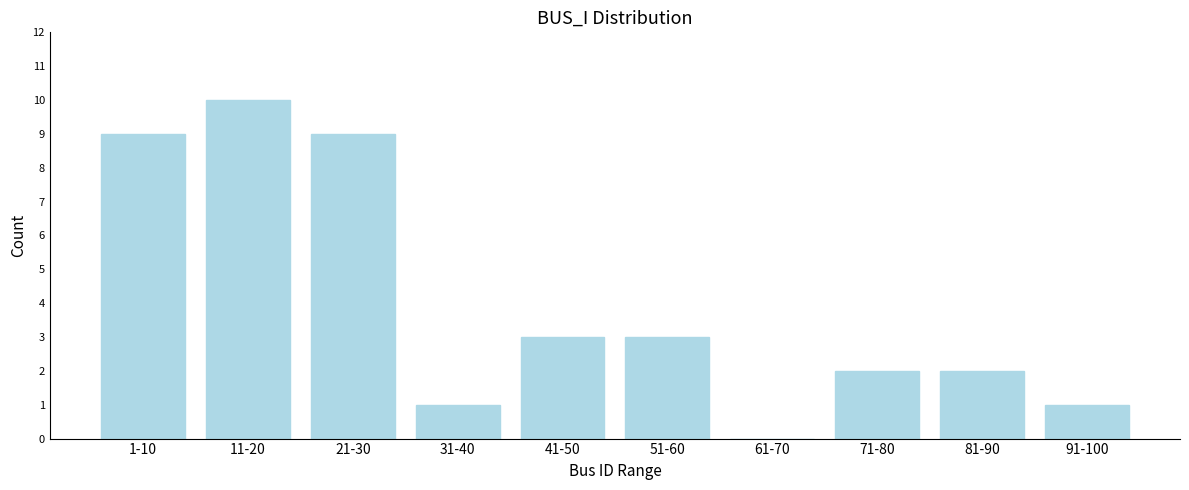

Reading left to right, list all the values displayed in this chart.

1-10=9	11-20=10	21-30=9	31-40=1	41-50=3	51-60=3	61-70=0	71-80=2	81-90=2	91-100=1